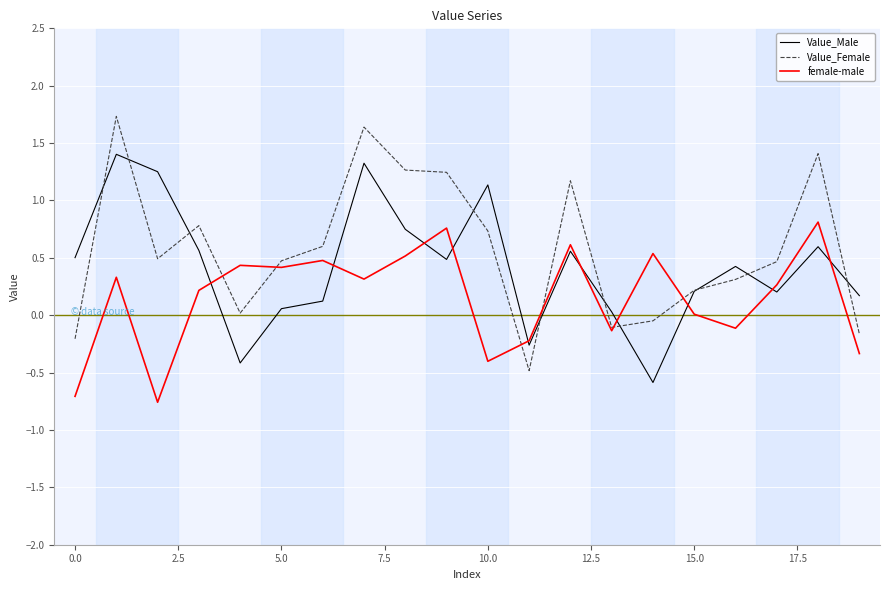

Rank the series by their maximum value, from lowest to highest.

female-male, Value_Male, Value_Female